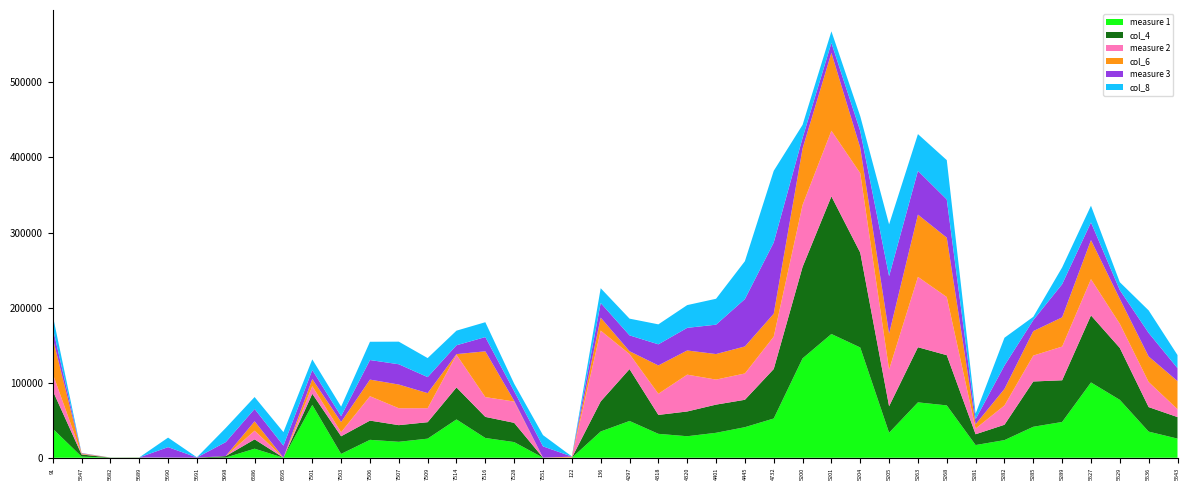

Reading left to right, what are all the values shown in this chart?

measure 1: 38763	1570	125	192	99	80	292	12099	54	70432	5130	23901	21283	25484	51078	26361	20897	74	0	34994	49015	31884	28697	33261	40742	52302	132392	164860	146885	33320	73793	69766	16963	23512	41298	47703	100333	77151	34832	25549
col_4: 50684	2843	113	130	84	94	1931	12424	81	14748	23513	25612	22175	21910	42607	28104	25650	69	16	40065	69110	25214	32979	37544	36491	65918	121801	183286	126328	35329	73441	66875	14380	20448	60325	55515	89273	69140	32679	28657
measure 2: 22673	589	29	54	36	6	56	11564	41	10167	5424	32479	22529	18667	43635	26341	28357	24	407	94303	20051	28147	49049	33331	35055	43112	82551	87456	105875	48851	93724	77441	7596	25724	34506	44905	48300	32126	33390	10524
col_6: 47441	772	41	54	39	6	56	12515	14	9492	13548	22140	31550	20084	751	60976	1048	34	1055	17327	3738	37742	32208	34024	35989	30555	75175	103715	33845	47798	82888	79118	5741	22039	32581	38942	52052	33265	34042	37445
measure 3: 13560	463	29	41	13910	244	18531	16475	15977	12027	7814	26051	27012	21288	11772	18990	12775	14974	155	19482	21142	28112	30123	39114	63103	94848	14140	13243	22286	76540	58307	50877	6786	31145	14644	44107	23483	11660	31312	17199
col_8: 16758	153	29	0	12701	198	18878	15827	17984	14229	12651	24337	30108	25368	19467	19785	9986	15012	165	19675	22262	26606	30294	34512	50441	95452	17347	15423	19720	69060	48960	52373	7356	36987	4419	22343	22291	10513	30021	17424